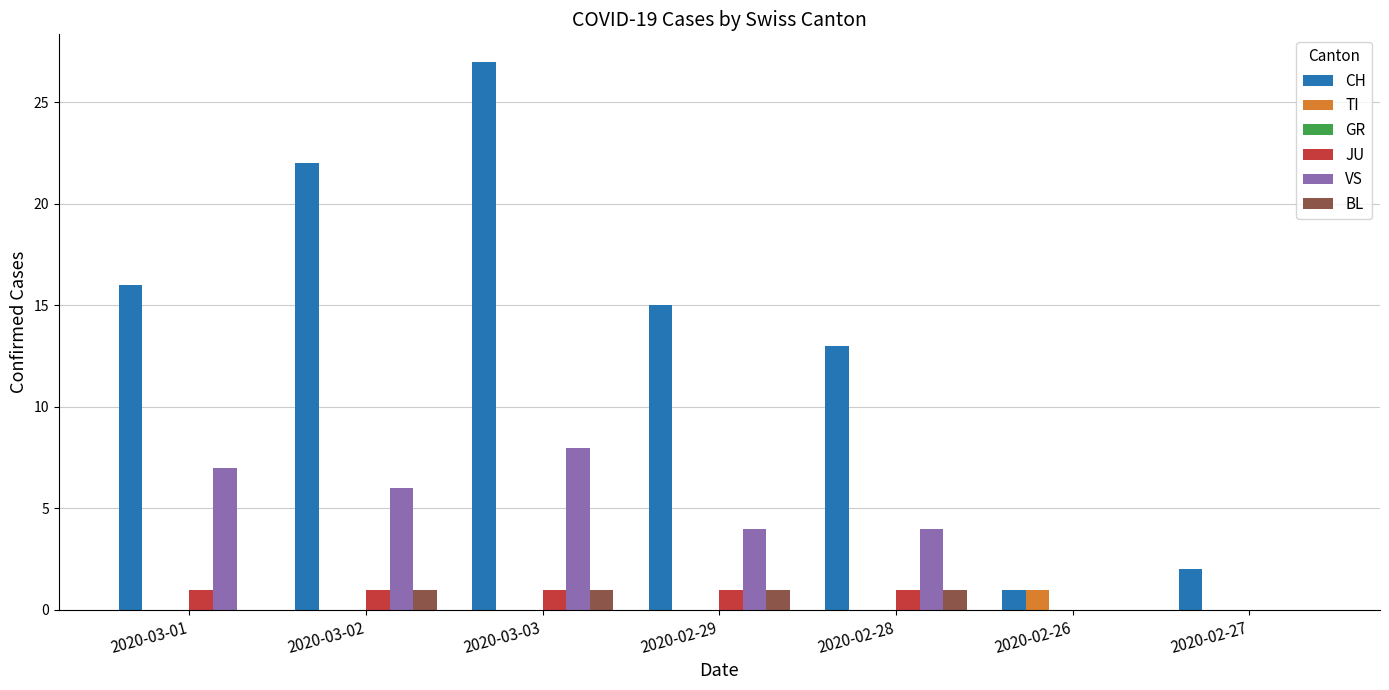

Which series has the largest total across all categories?

CH